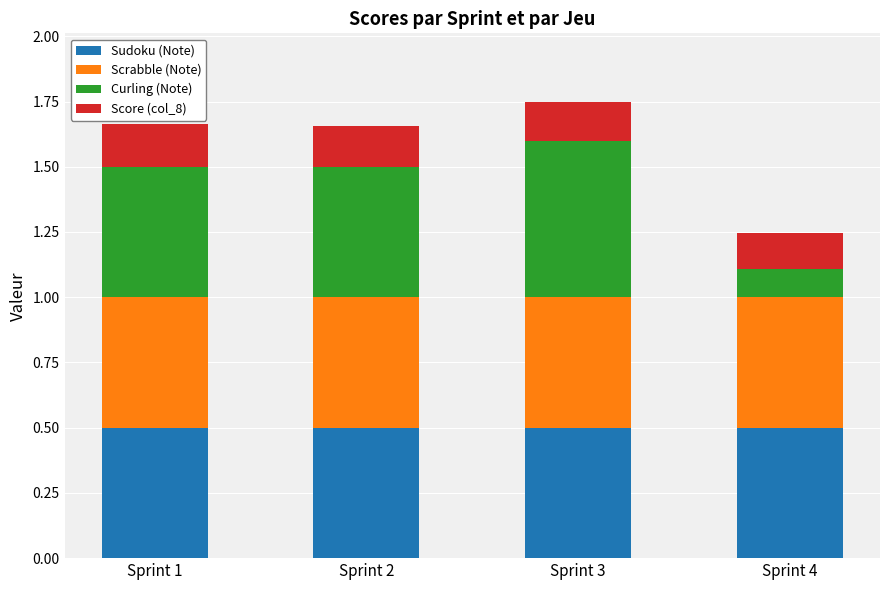

What is the sum of the Sudoku (Note) values at Sprint 3 and Sprint 2?

1.0